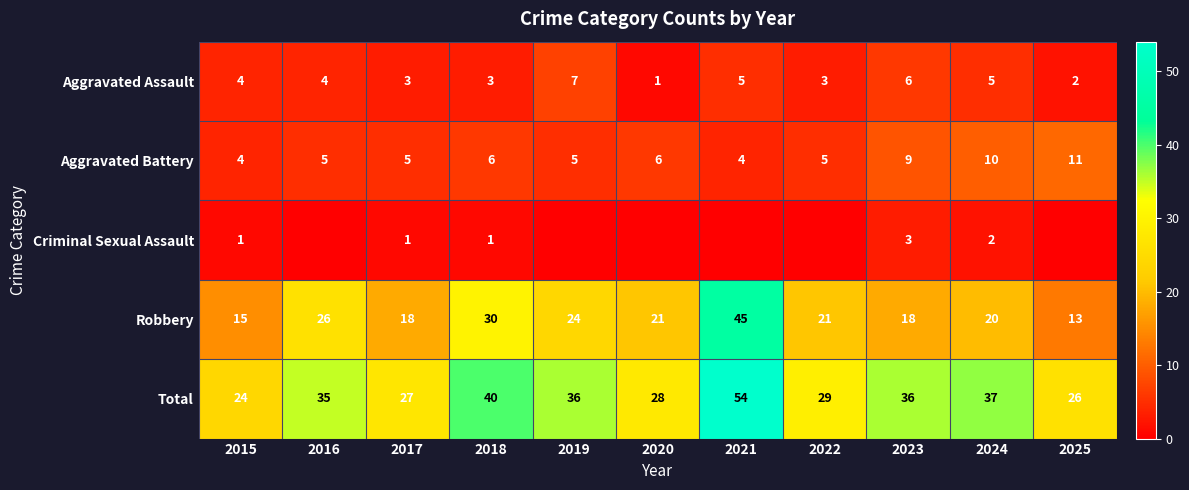

What is the greatest value displayed?

54